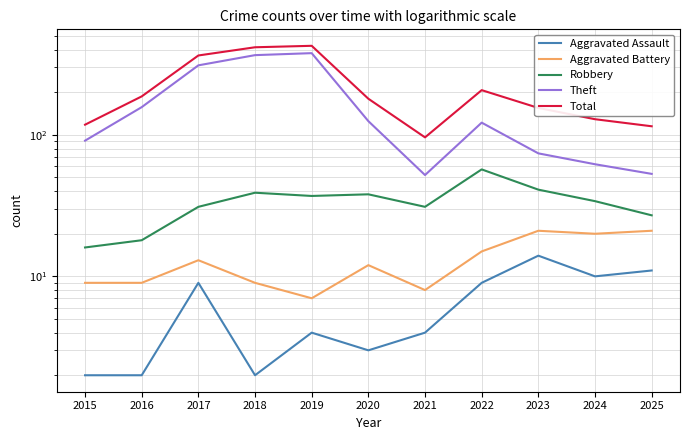

True or false: Robbery has more than 0 interior local peaks.

True